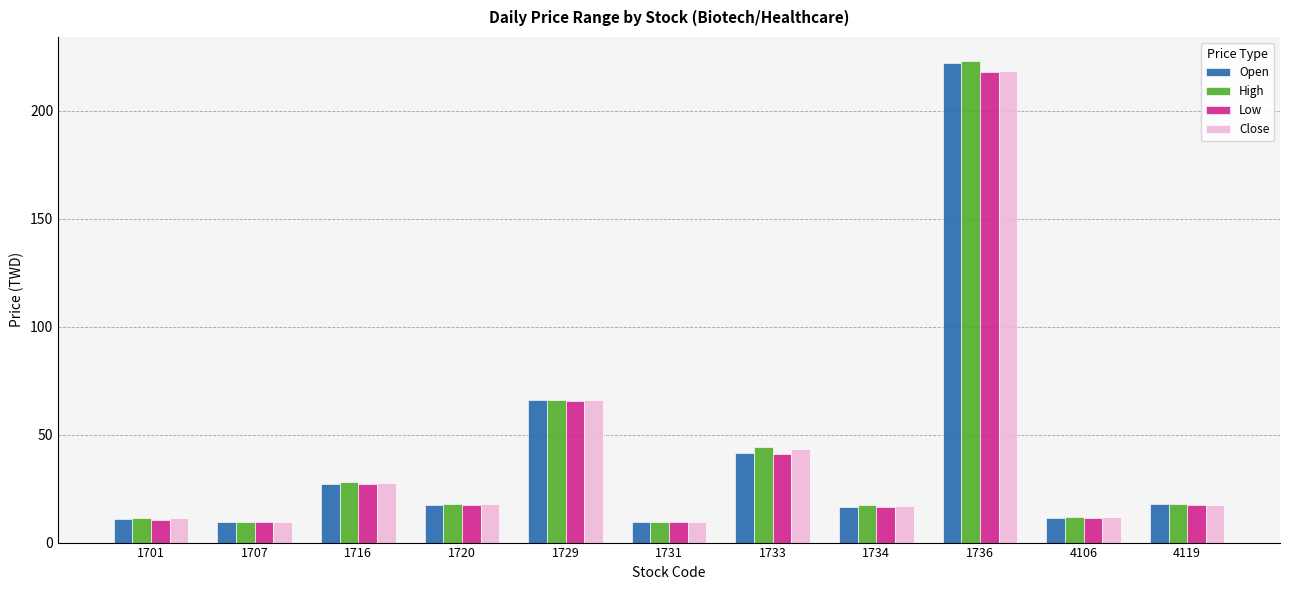

What is the value of the Close bar at the 4th from the left?

18.0